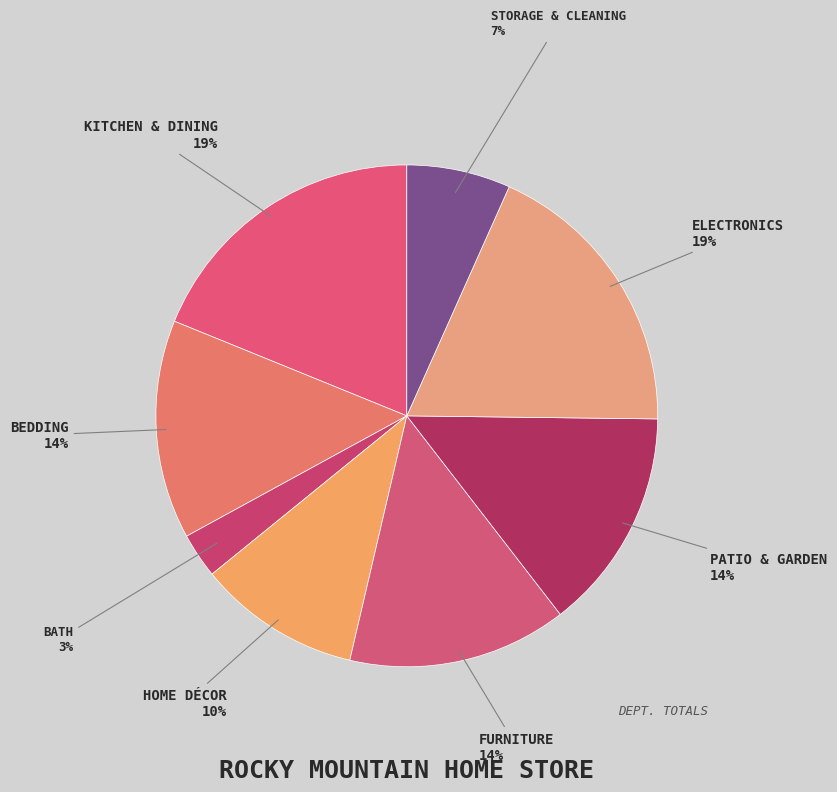

Rank the categories by value from highest to lowest.

Kitchen & Dining, Electronics, Patio & Garden, Furniture, Bedding, Home Décor, Storage & Cleaning, Bath